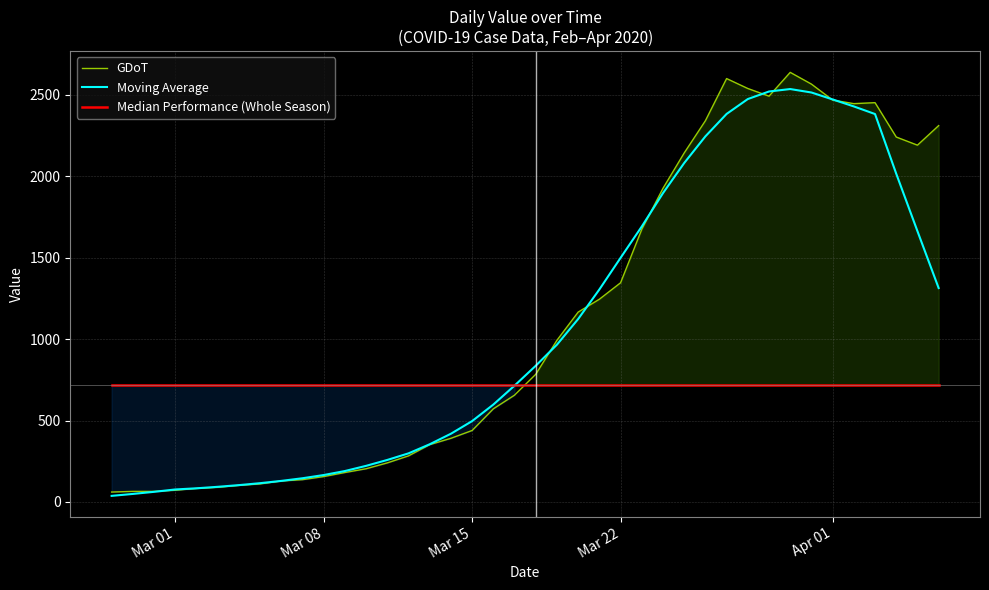

How many intersections are there between Moving Average and Median Performance (Whole Season)?

1